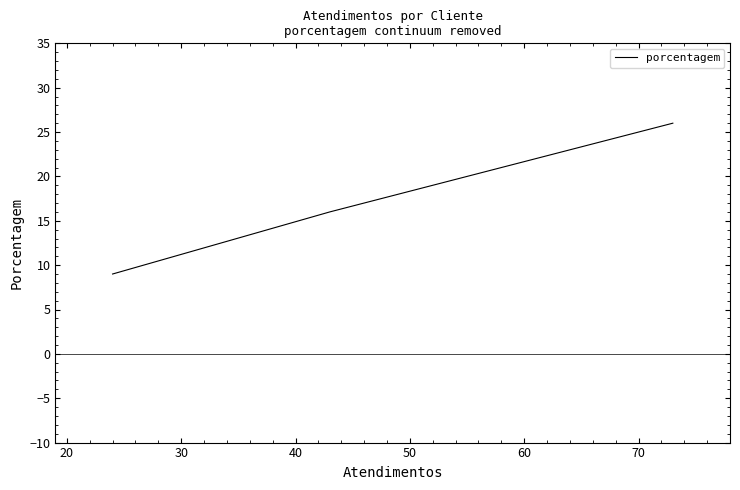

How many data points does each series have?

4